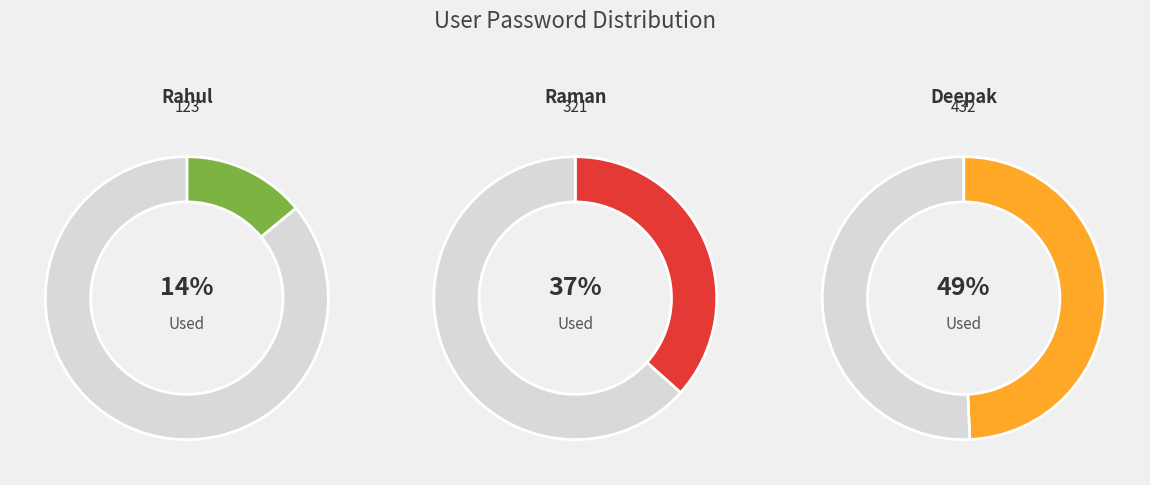

To the nearest percent, what portion does raman represent?

37%